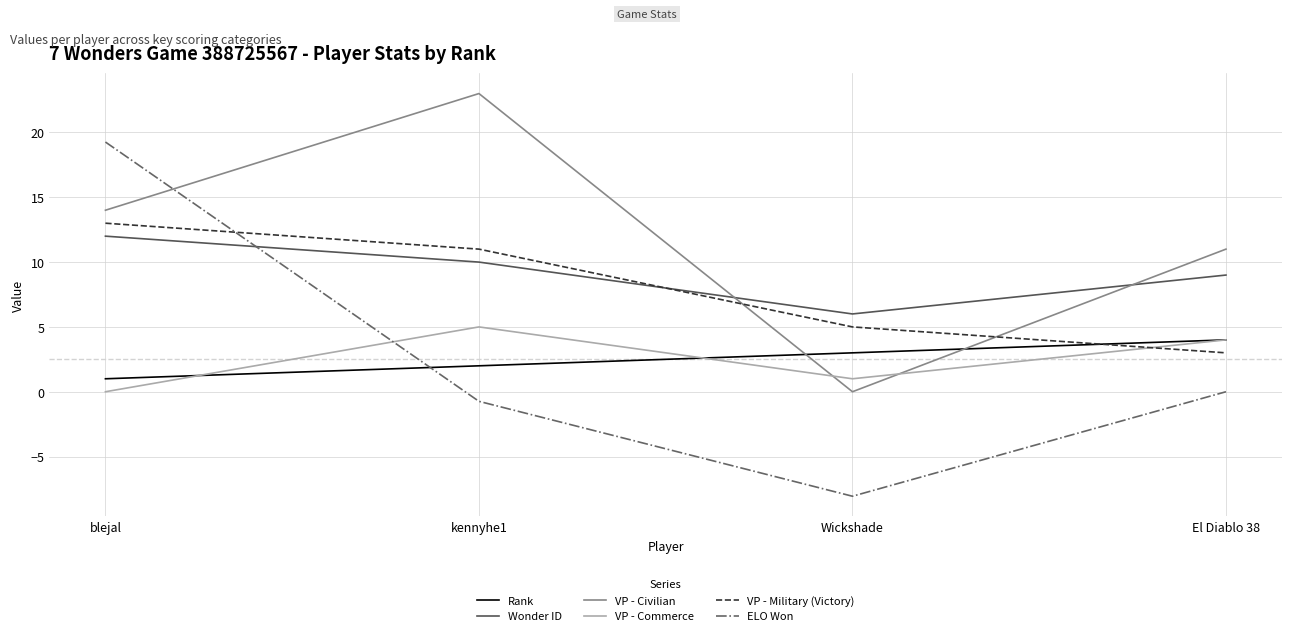

In VP - Commerce, how many points are lower than both neighbors (excluding endpoints)?

1